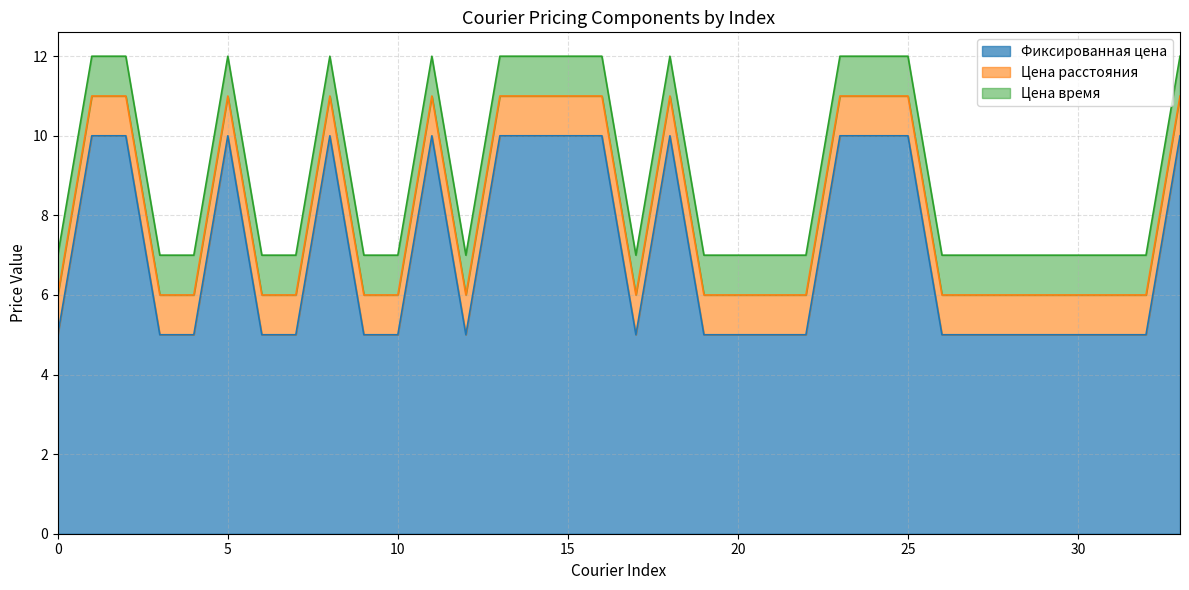

True or false: Цена расстояния and Цена время intersect in this chart.

False